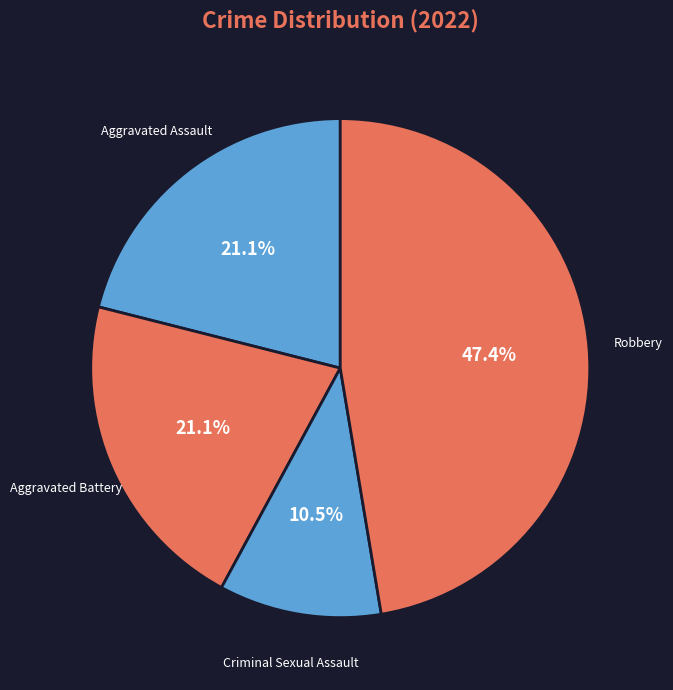

To the nearest percent, what is the difference between the largest and smallest slice percentages?

37%